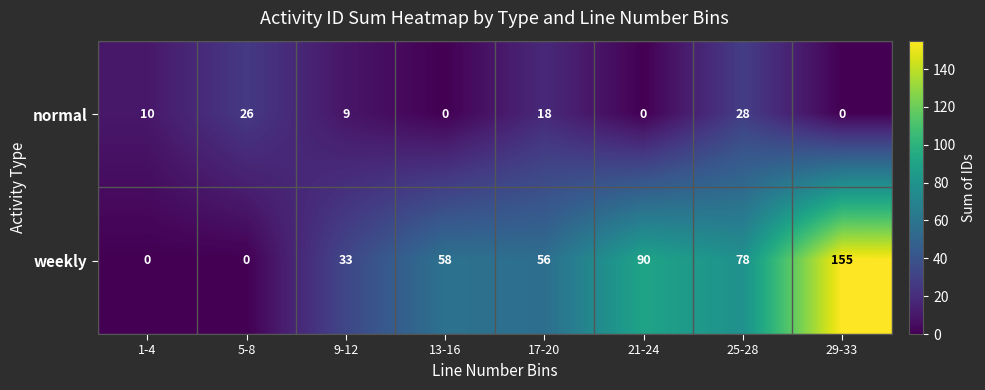

Which series has the largest total across all categories?

weekly